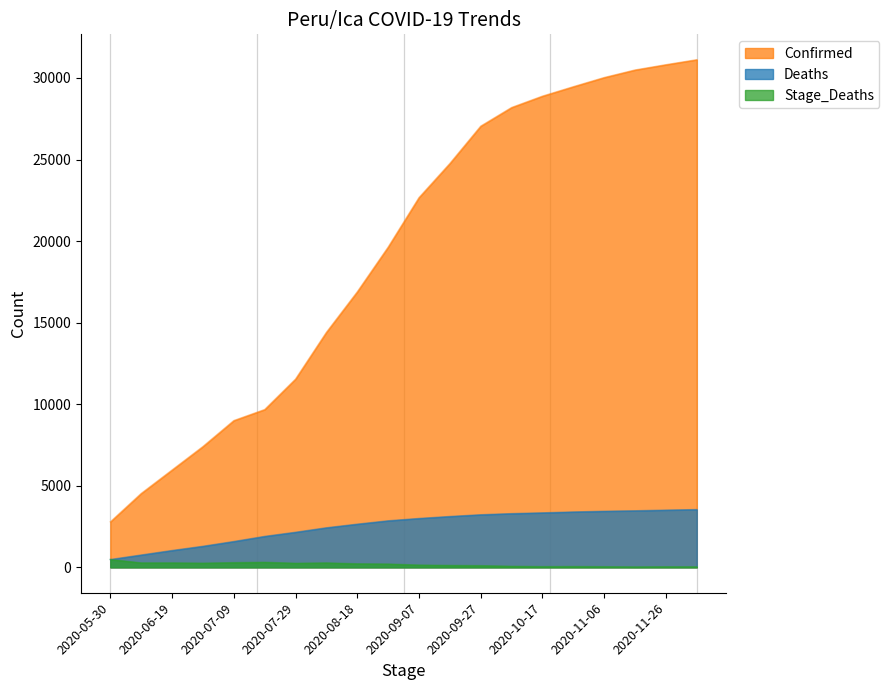

Which series has the largest total across all categories?

Confirmed